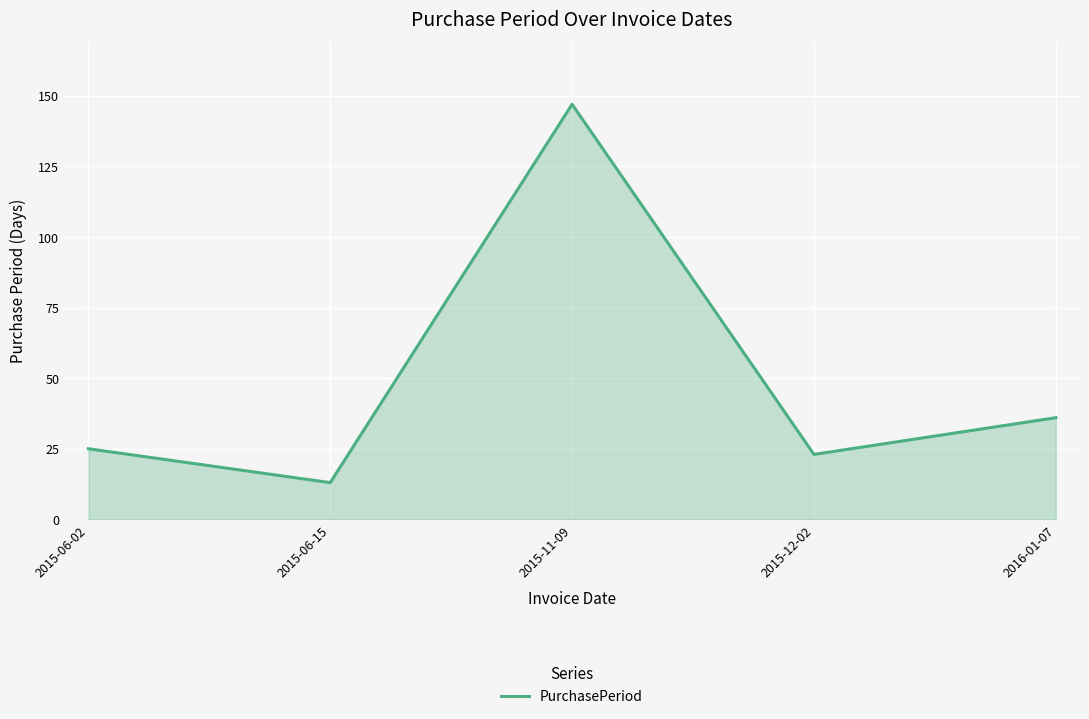

What is the minimum value shown in the chart?

13